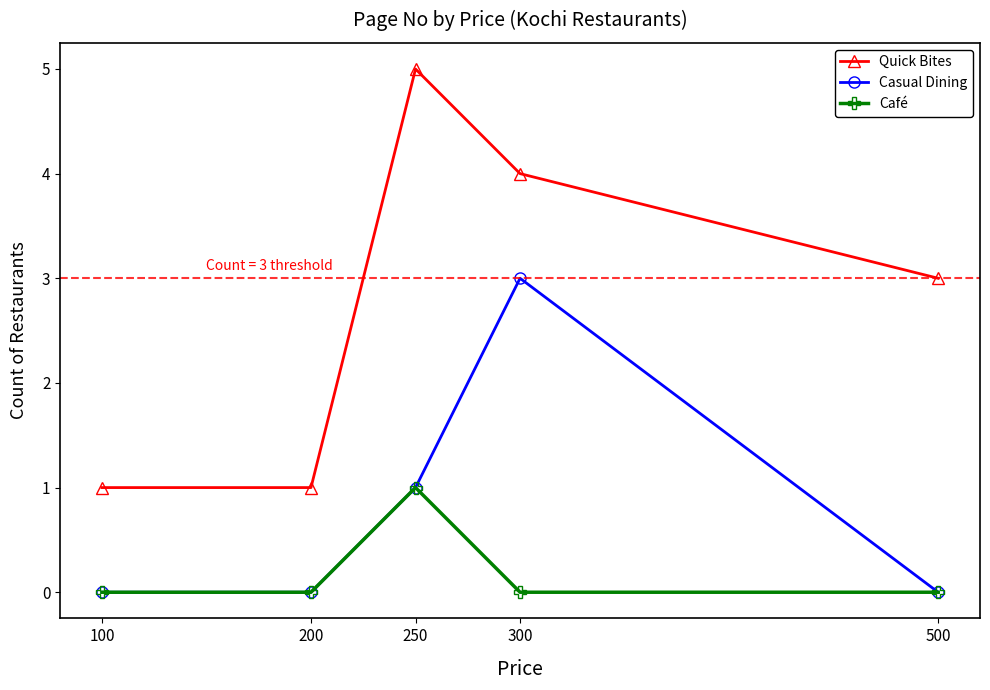

Rank the series by their average value, from lowest to highest.

Café, Casual Dining, Quick Bites